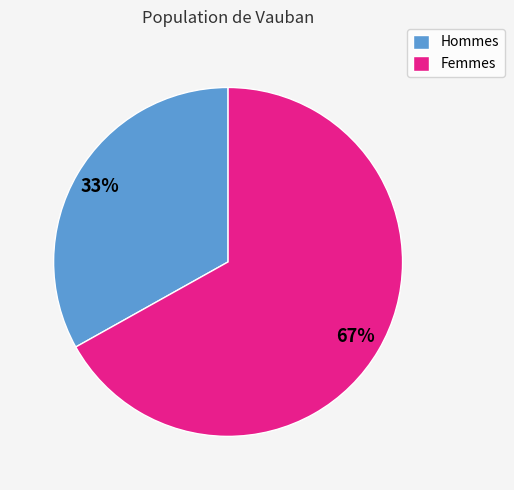

Is the sum of Hommes and Femmes greater than half?

Yes